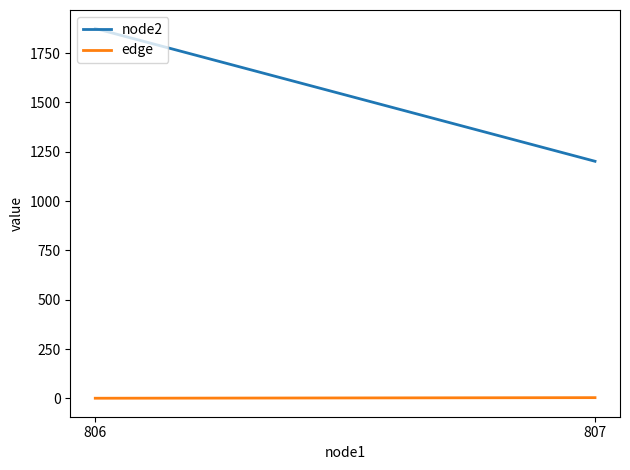

What is the difference between the node2 values at 806 and 807?

673.1